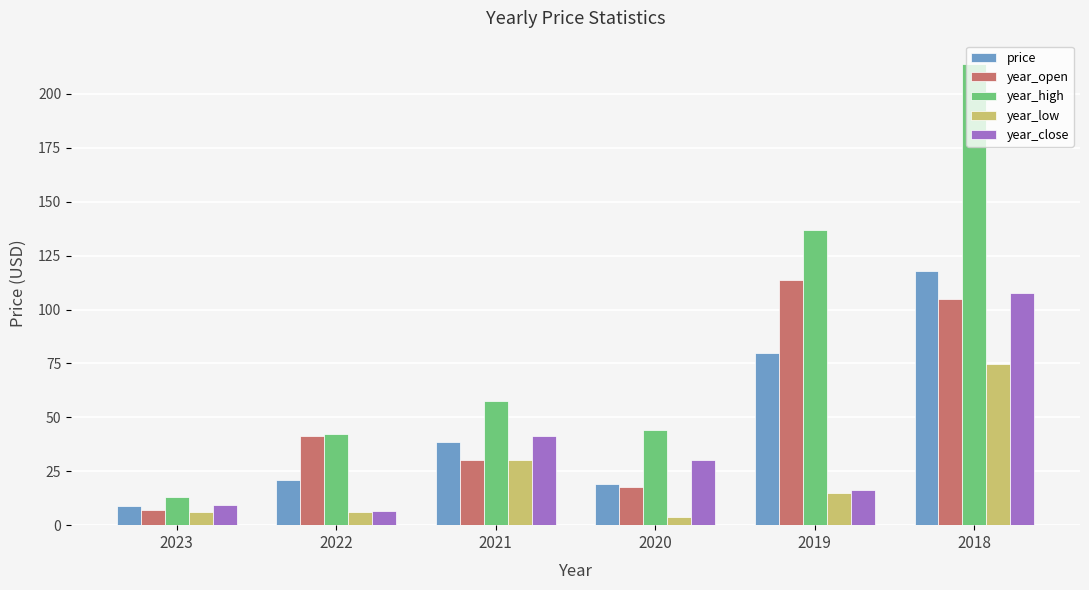

True or false: year_low has a value of 5.9 at 2023.

True